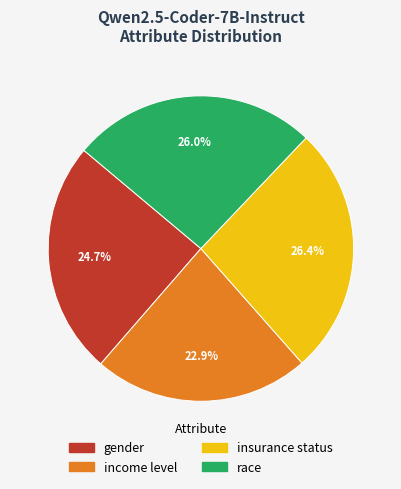

Which has a higher value, insurance status or income level?

insurance status